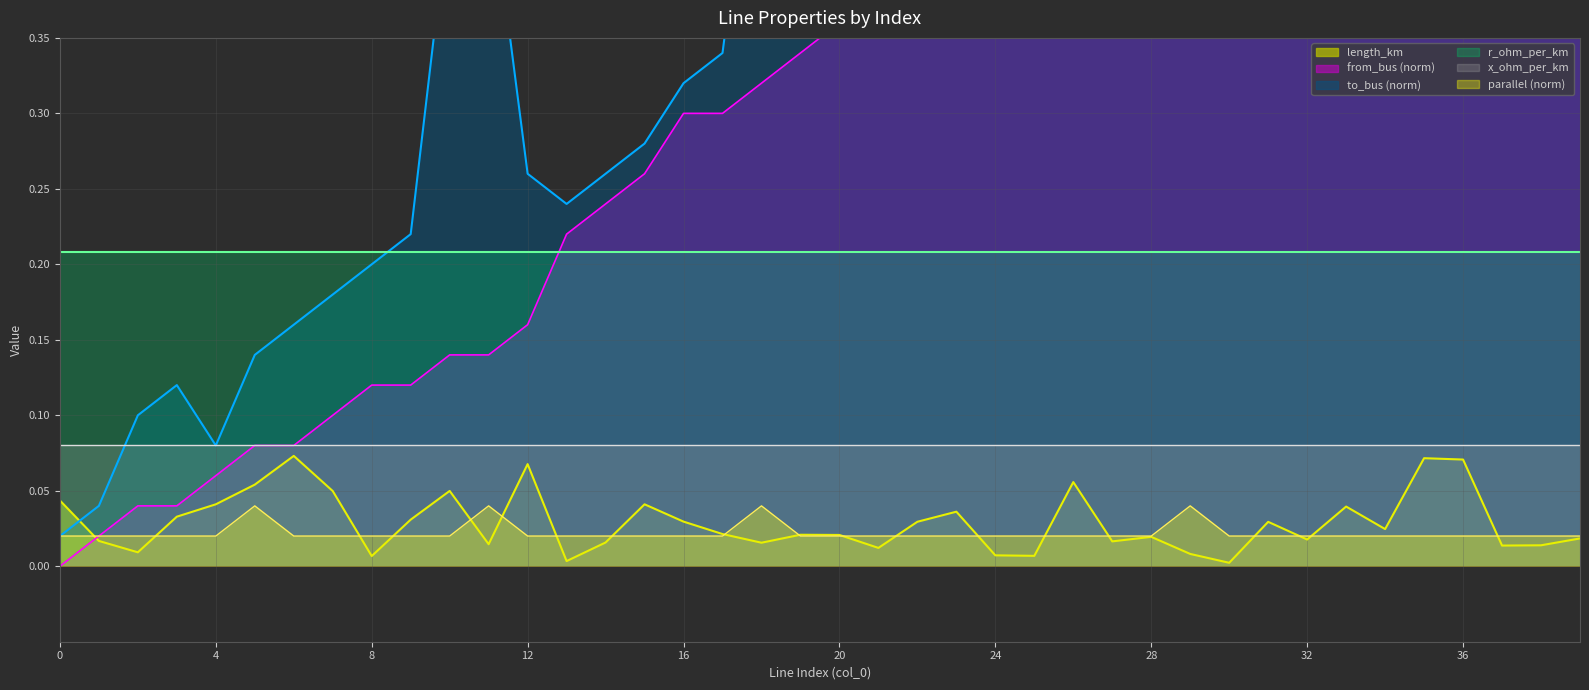

Where is the first local maximum for to_bus?

3